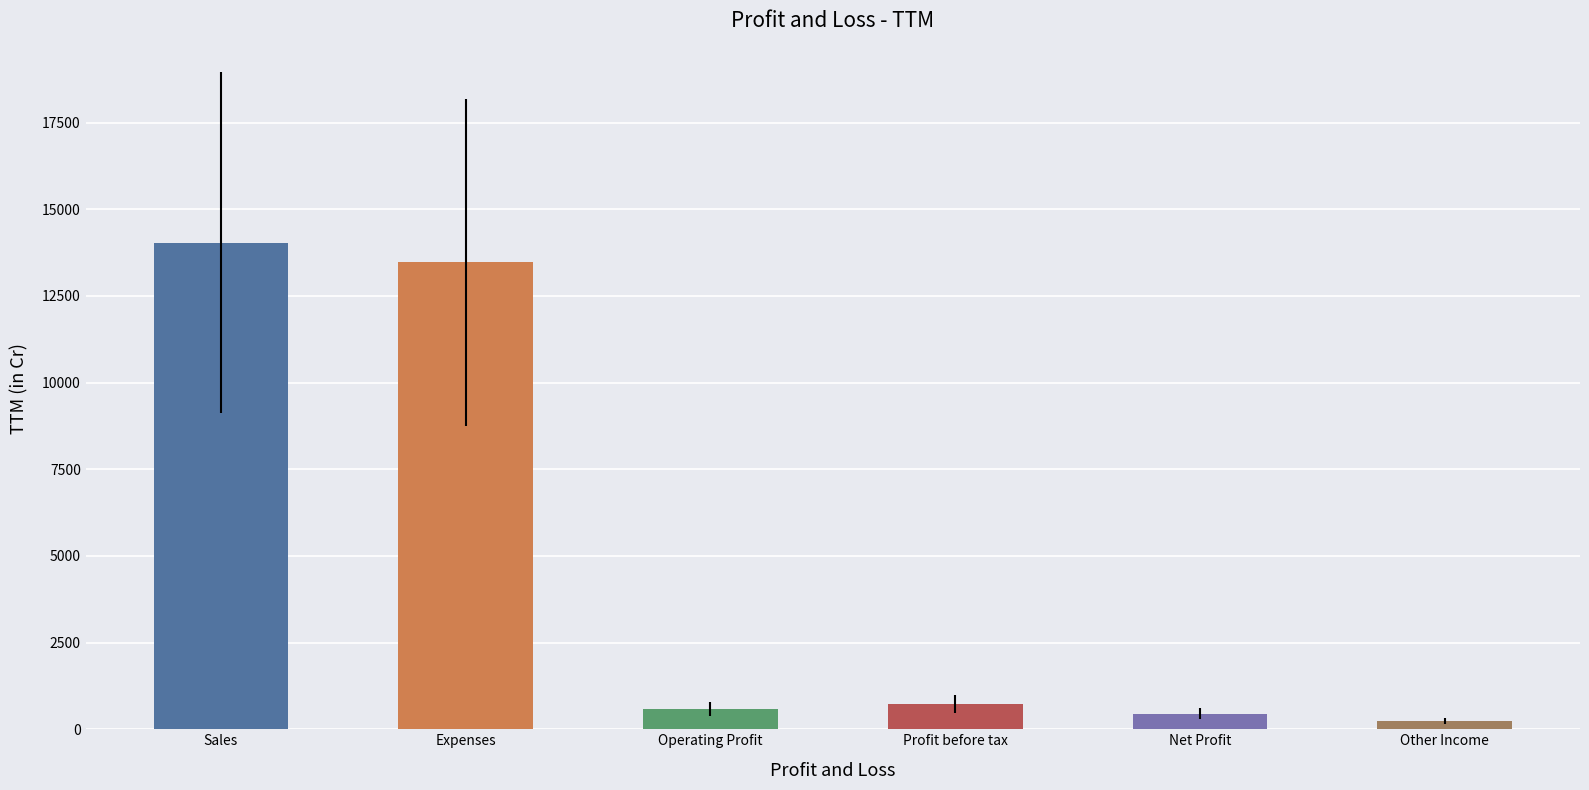

What is the change in value from Sales to Net Profit?

-13588